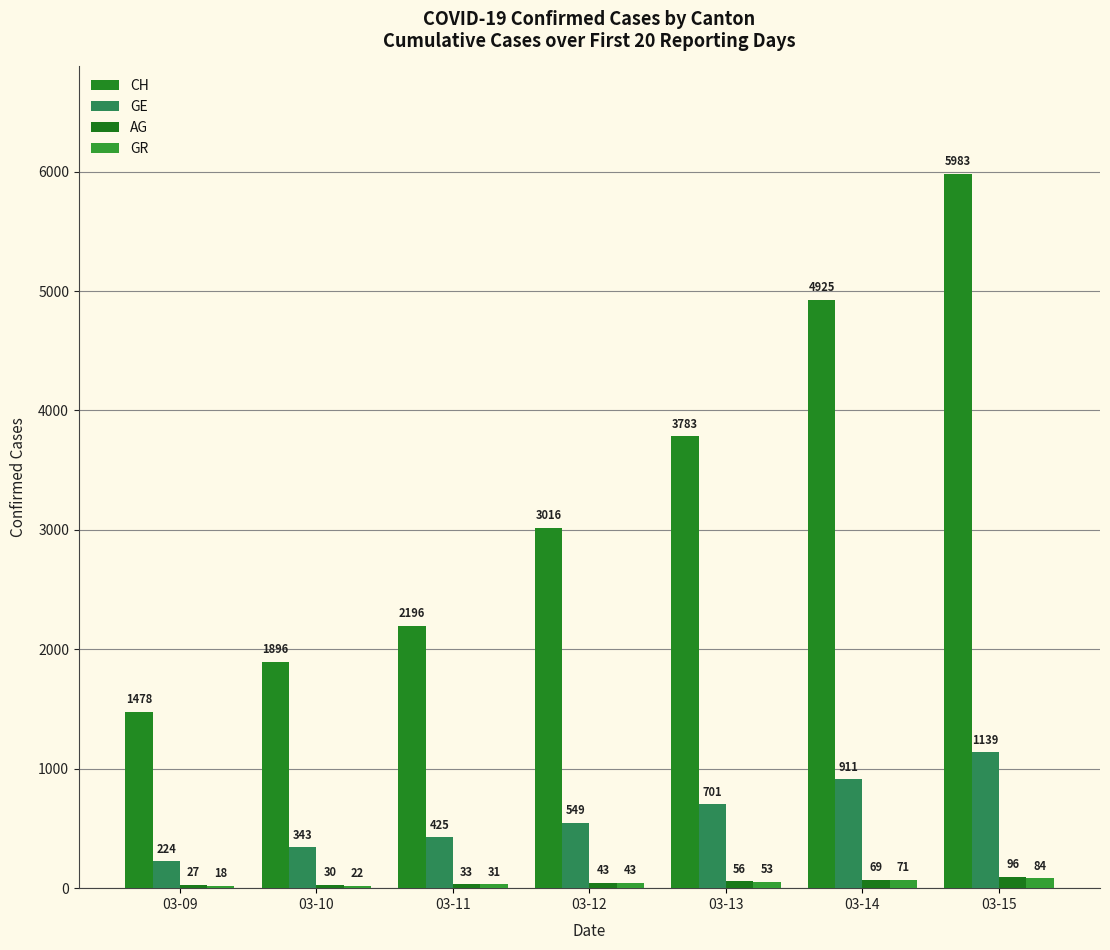

How many series are shown in this chart?

4